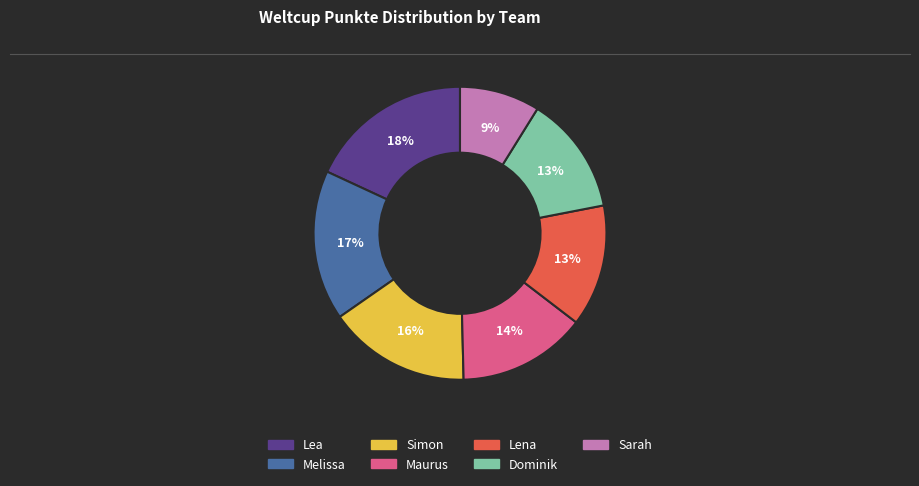

What percentage is the Simon slice, to the nearest percent?

16%